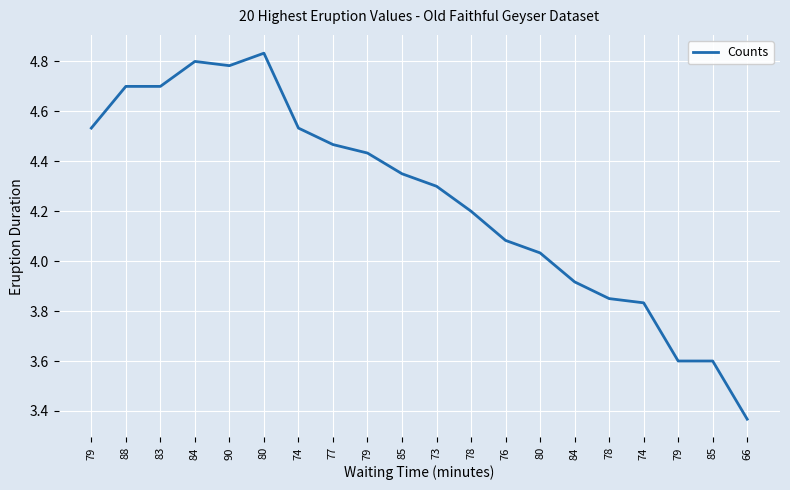

Count the number of data series in this chart.

1